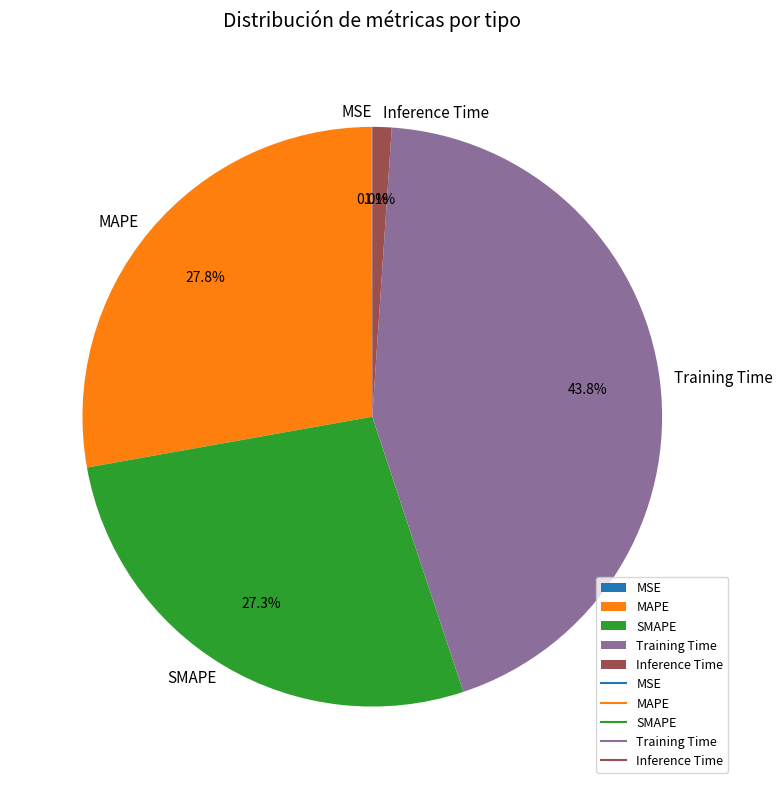

The Training Time slice represents 29% of the pie. True or false?

False